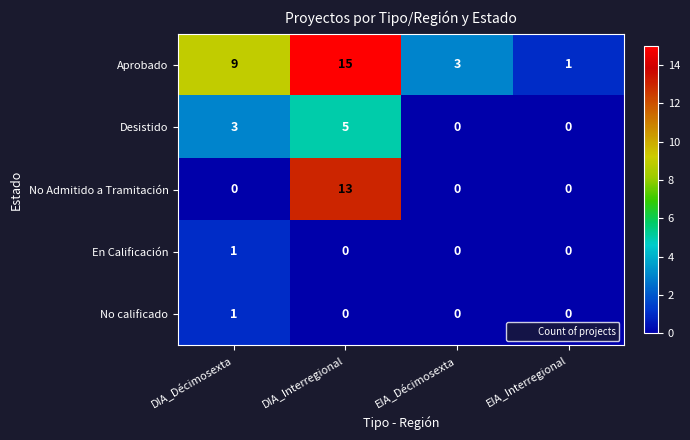

What is the spread (max minus min) of values at EIA_Décimosexta?

3